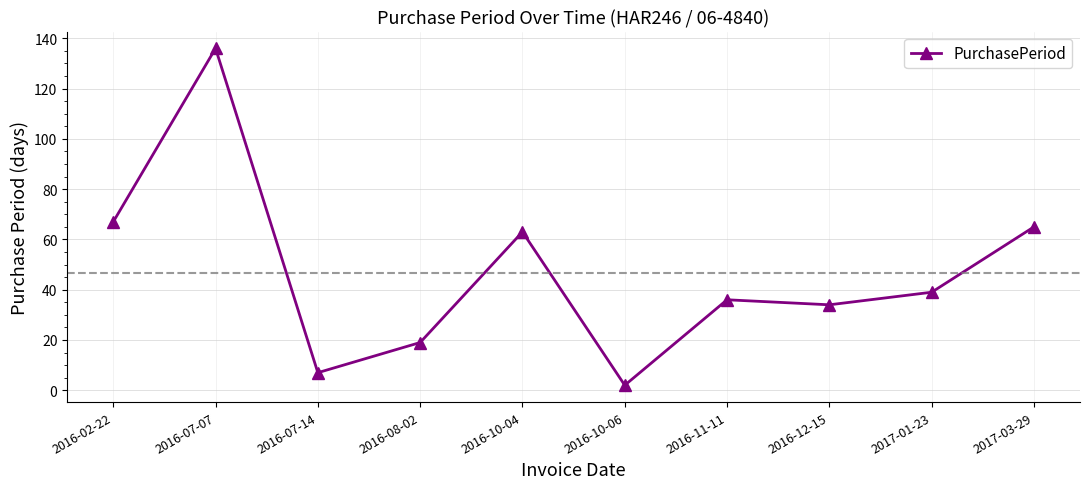

Approximately how many times larger is the value at 2016-12-15 compared to 2016-08-02?

1.8